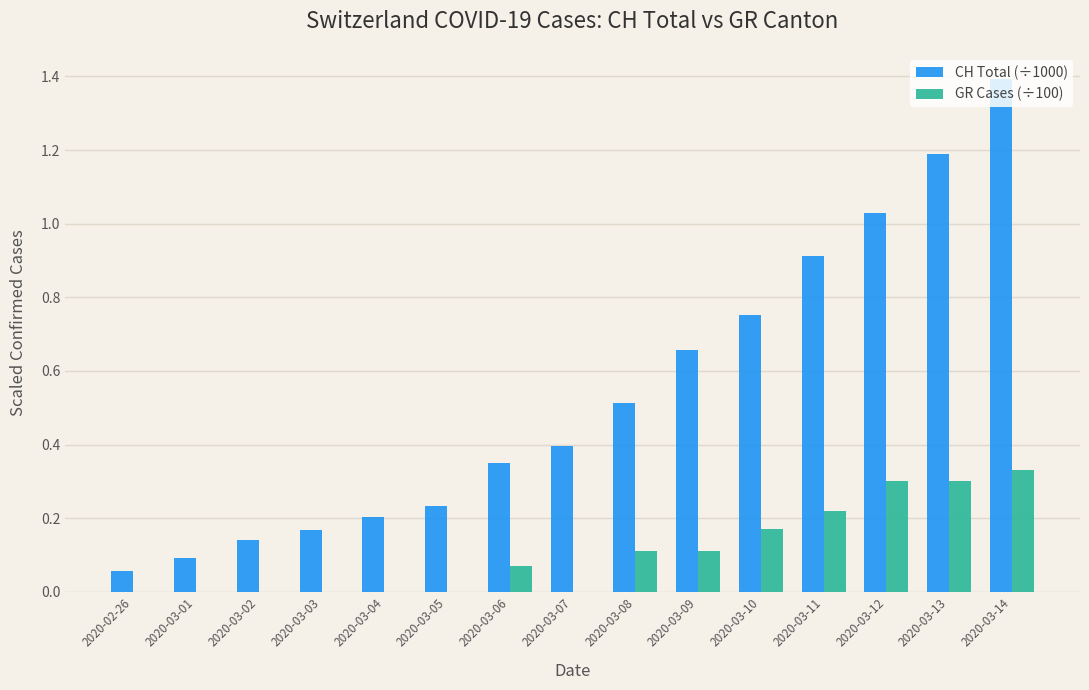

Which label corresponds to the largest value in the chart?

2020-03-14